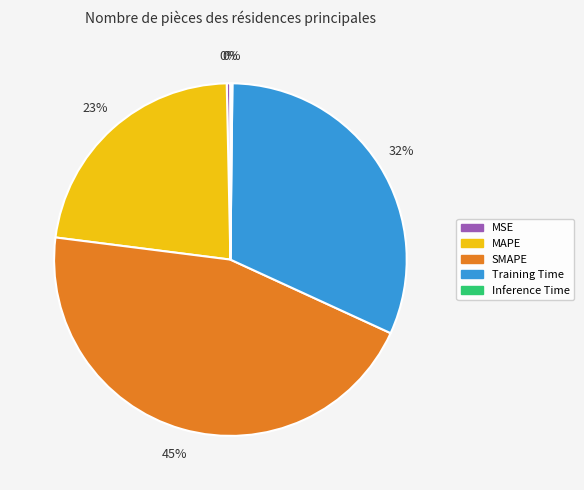

What is the largest slice in the pie chart?

SMAPE